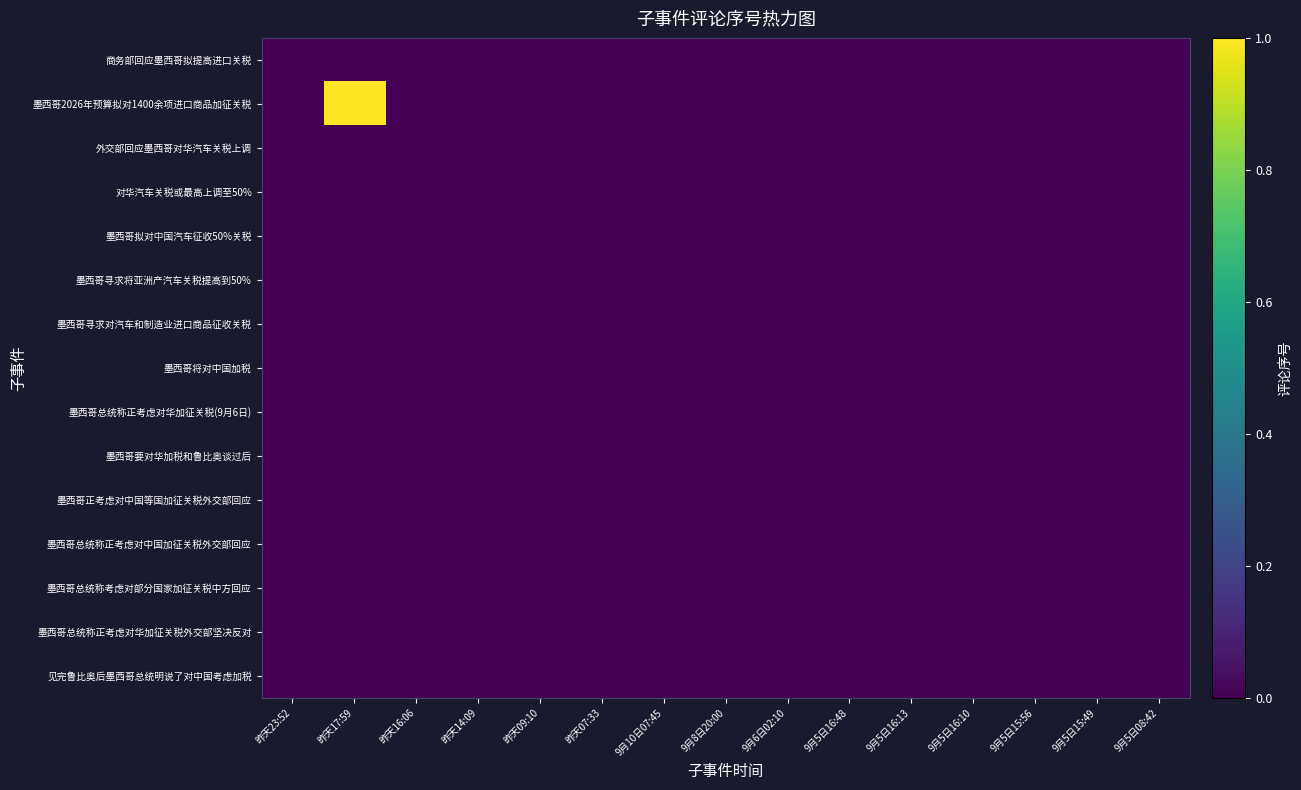

At which category is the sum across all series the highest?

昨天17:59